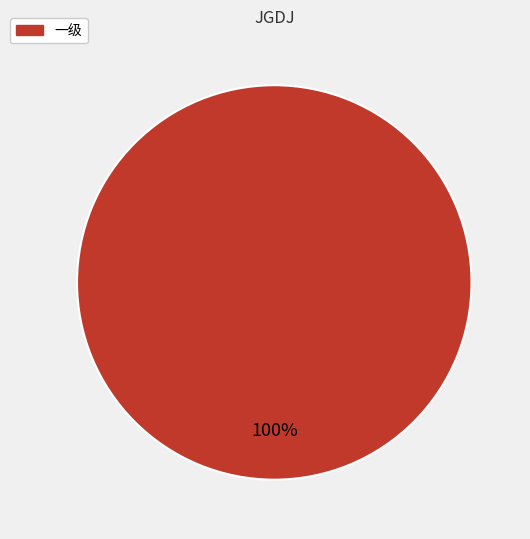

Does any single category account for the majority?

Yes